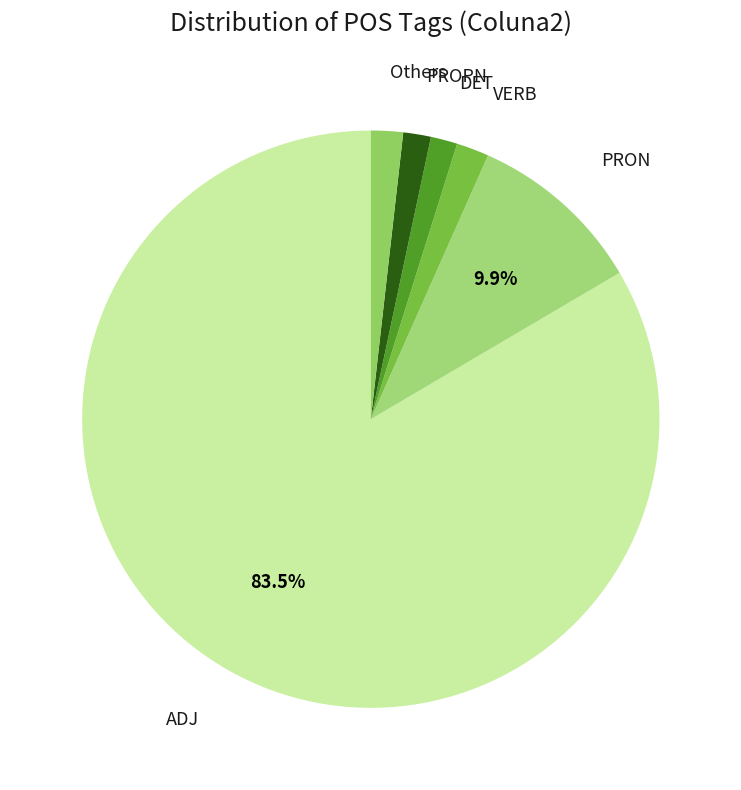

Does any single category account for the majority?

Yes